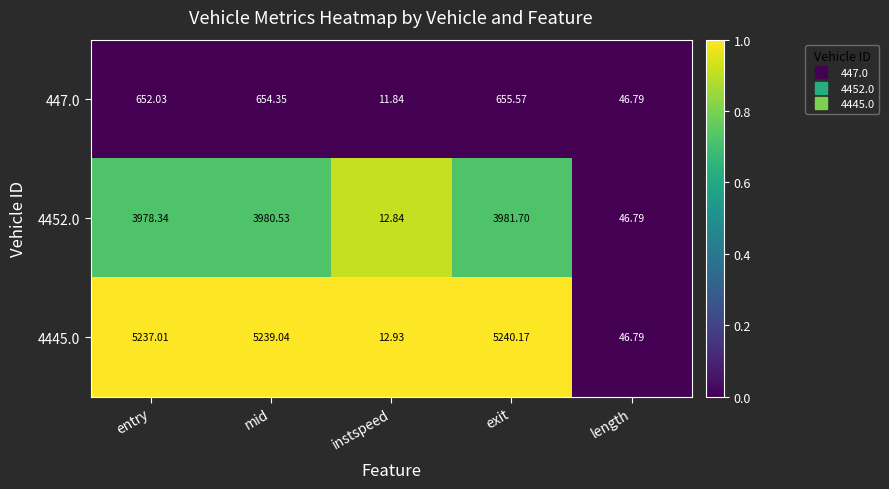

At which category is the sum across all series the highest?

exit